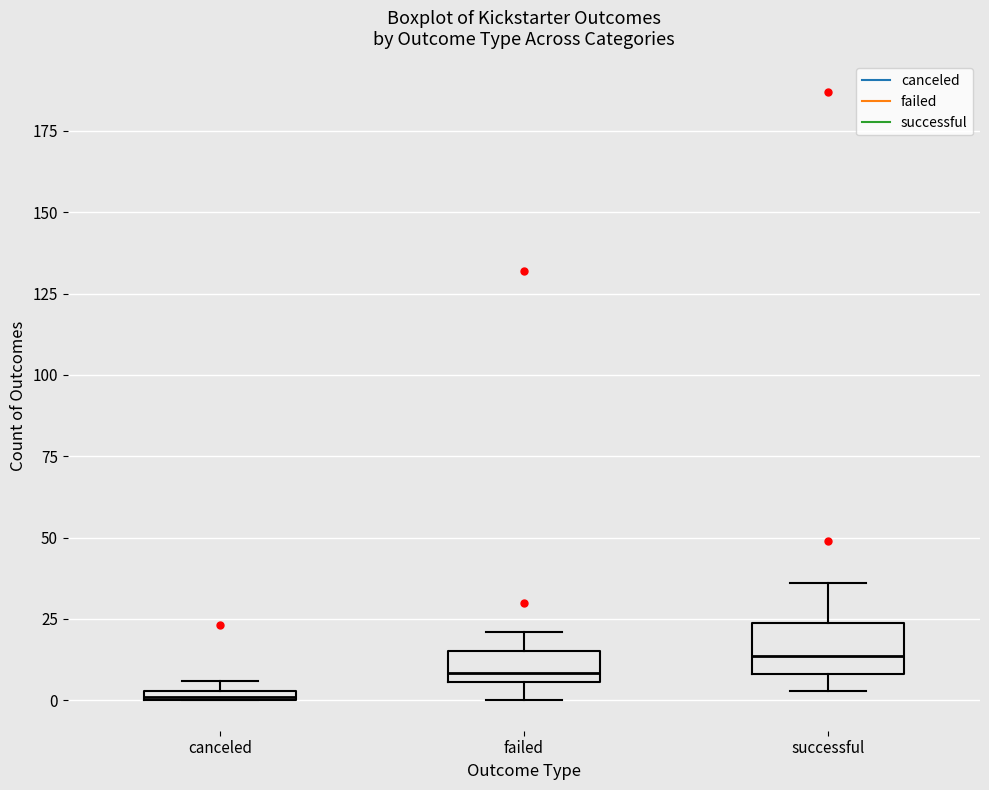

Which box has the lowest median line?

canceled